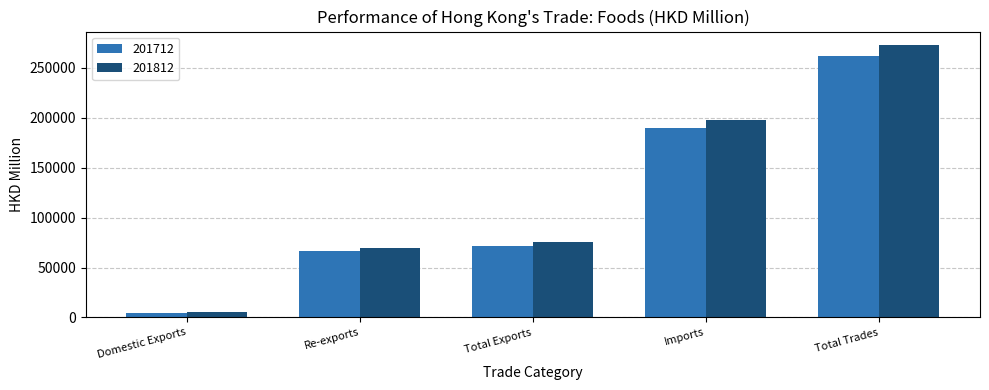

Is it true that 201712 equals 470384.6 at Total Trades?

False